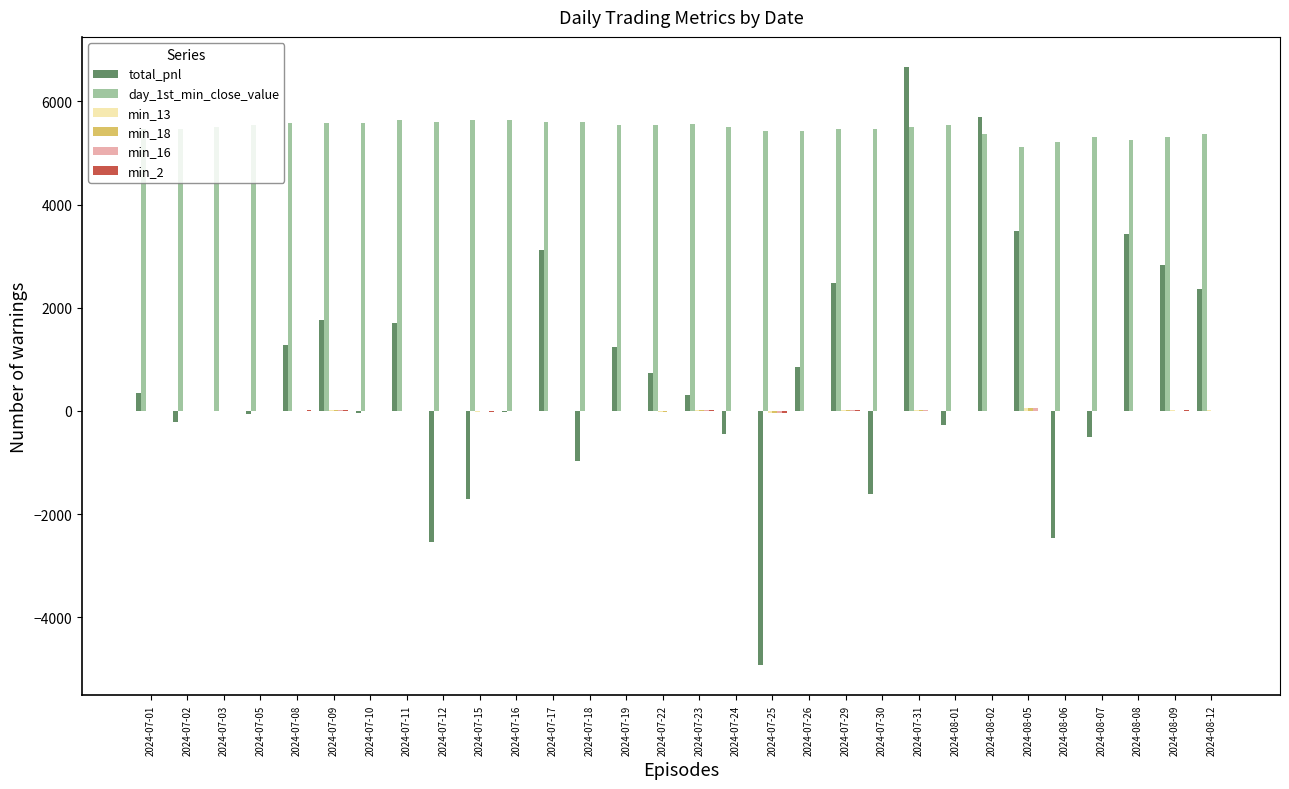

Which series changed the most between 2024-07-10 and 2024-07-15?

total_pnl